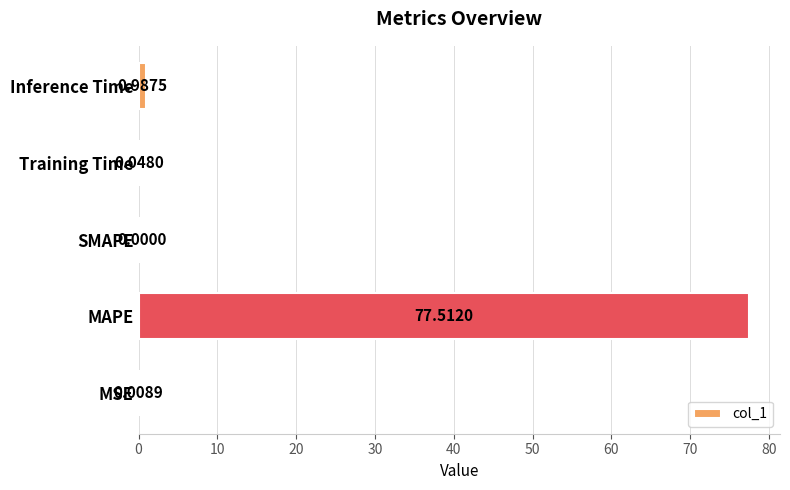

What is the sum of the values at MAPE and SMAPE?

77.5